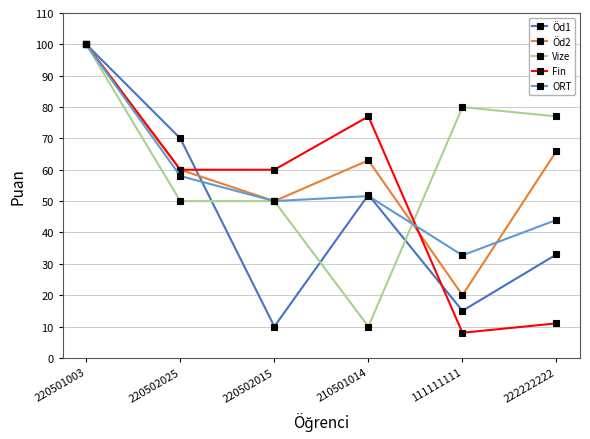

Does the chart have visible grid lines?

Yes